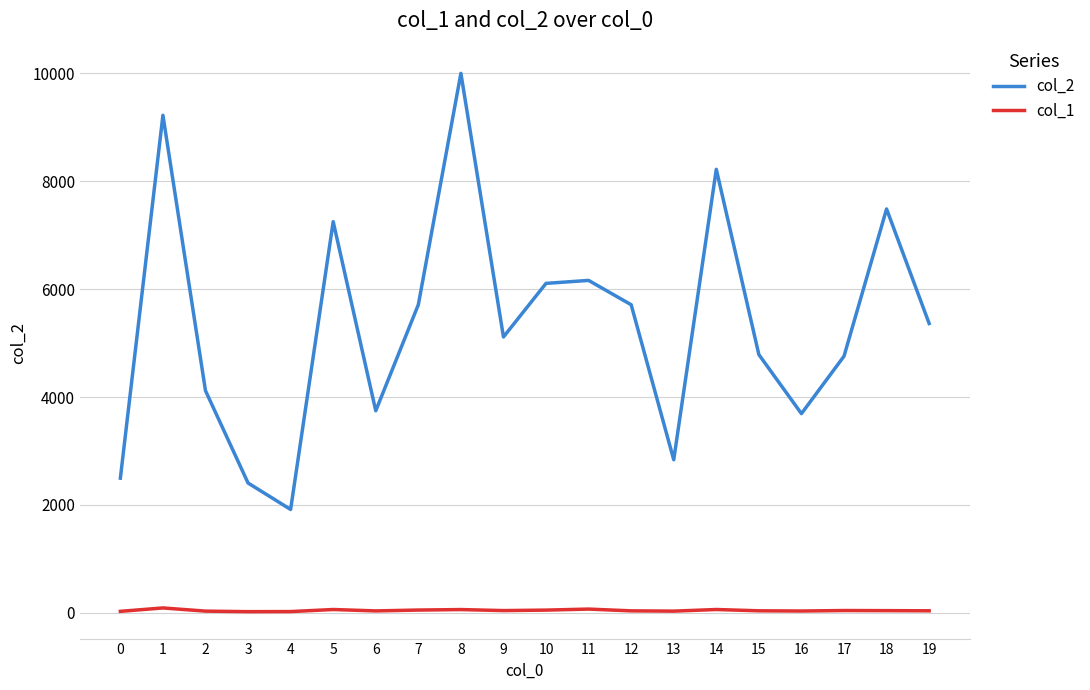

The value of col_2 at 14 is 1916. True or false?

False